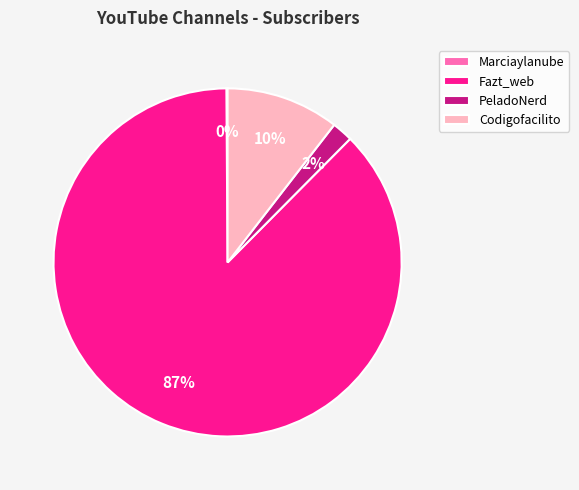

Is it true that Fazt_web is 99% of the pie?

False